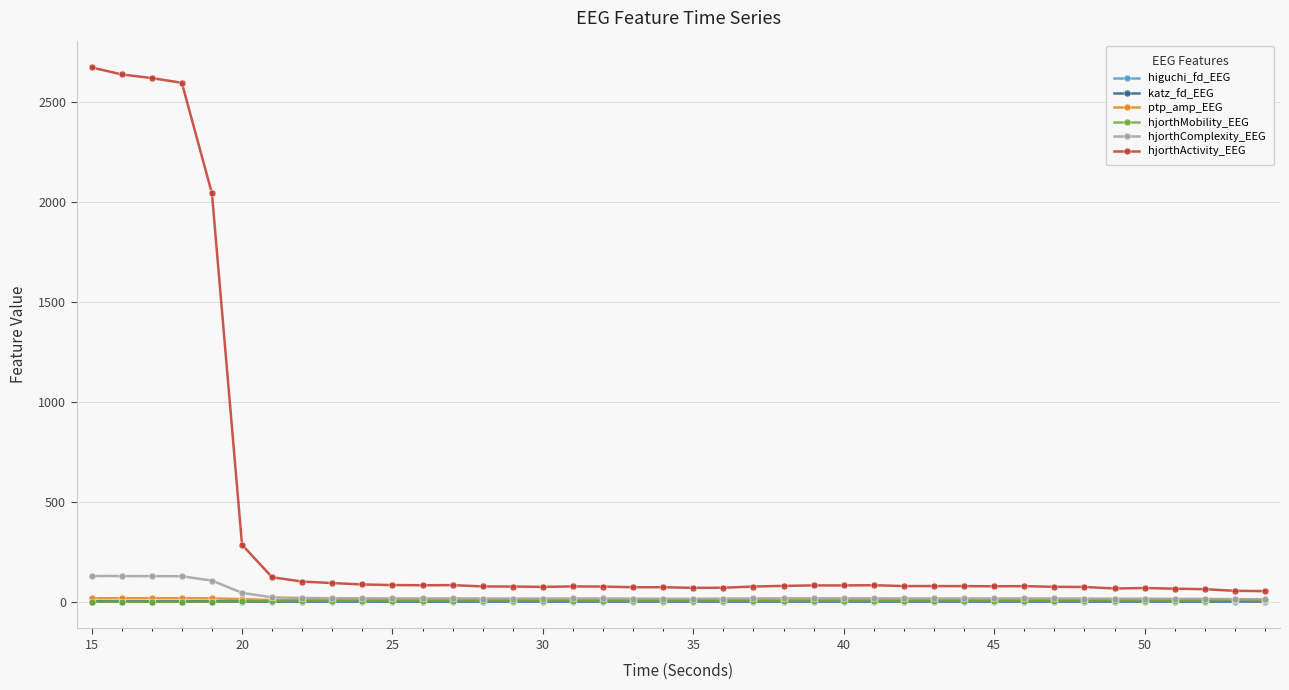

Which series has the largest range (max minus min)?

hjorthActivity_EEG